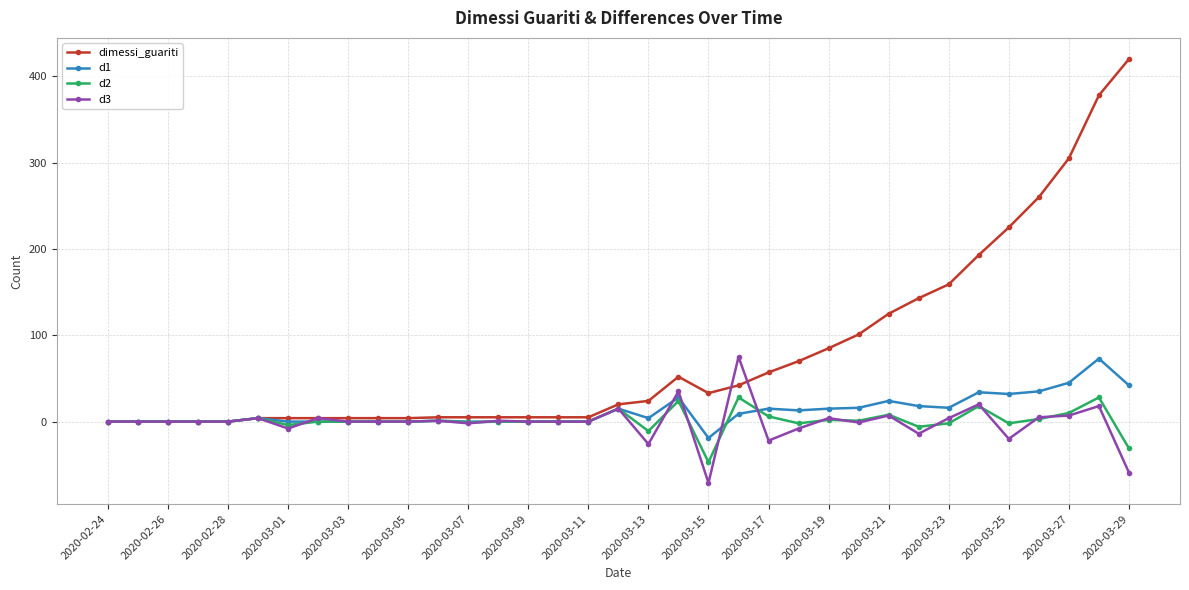

Which series has the largest total across all categories?

dimessi_guariti